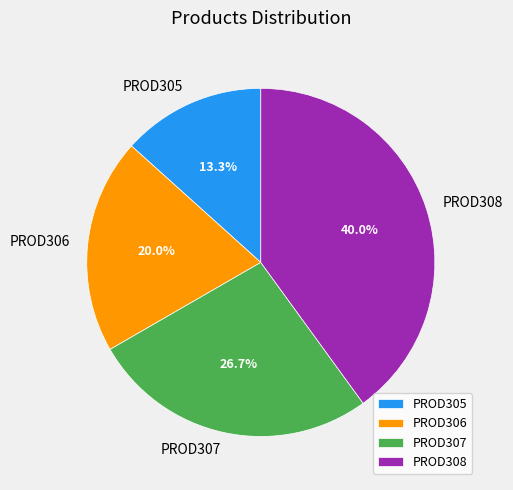

To the nearest percent, what portion does PROD306 represent?

20%